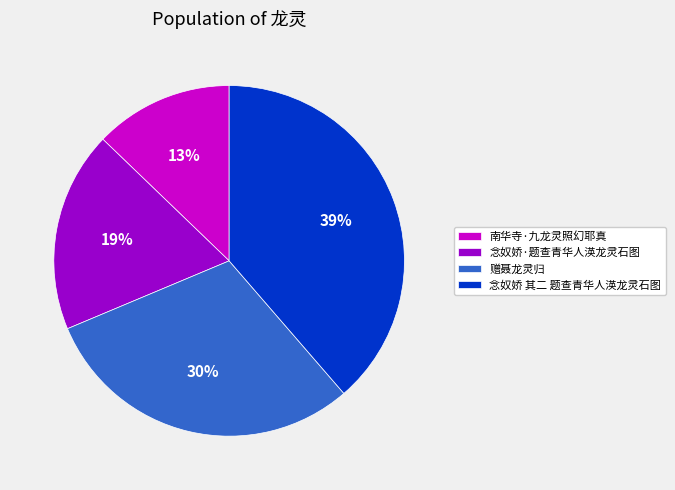

Which category has the smallest portion of the pie?

南华寺·九龙灵照幻耶真